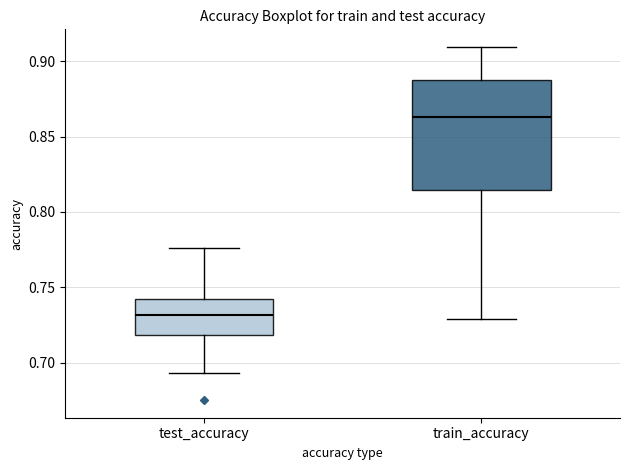

Which box has the lowest median line?

test_accuracy